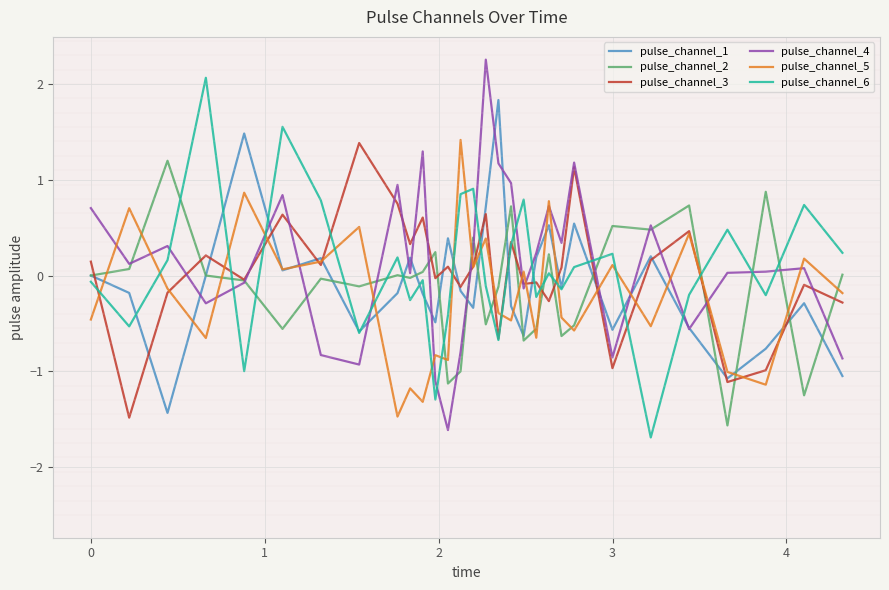

What are all the series names shown in the legend?

pulse_channel_1, pulse_channel_2, pulse_channel_3, pulse_channel_4, pulse_channel_5, pulse_channel_6